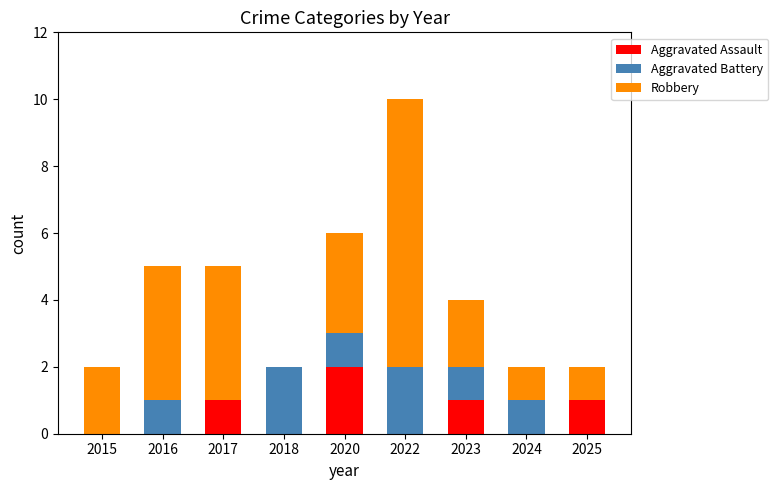

What is the total value across all series at 2017?

5